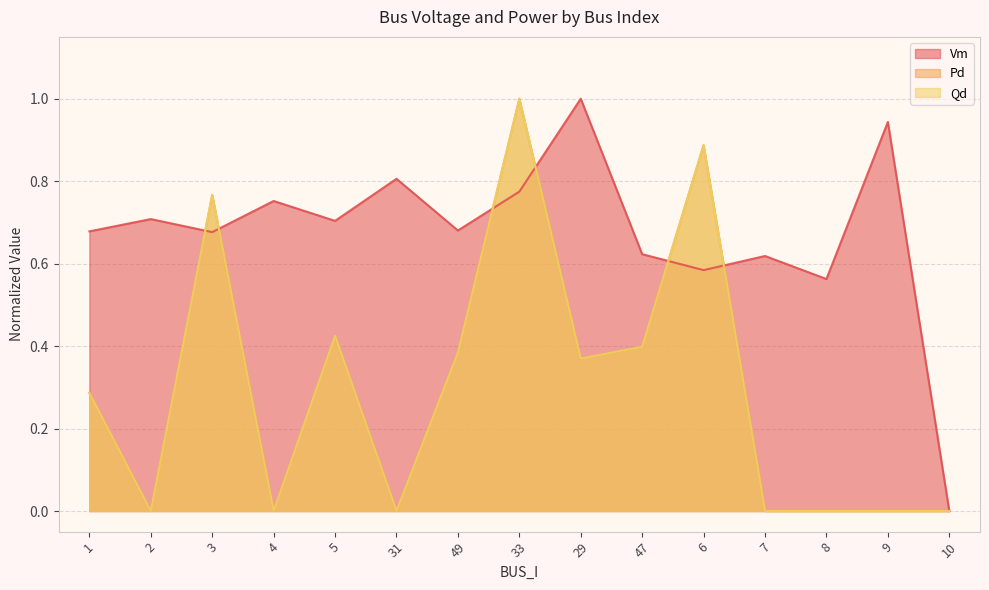

Which label corresponds to the largest value in the chart?

29